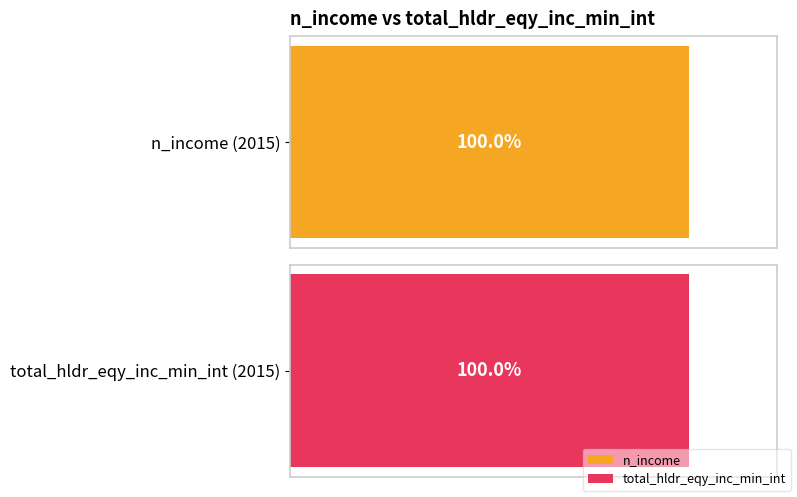

The n_income series shows 28018.9 at 2006. True or false?

False